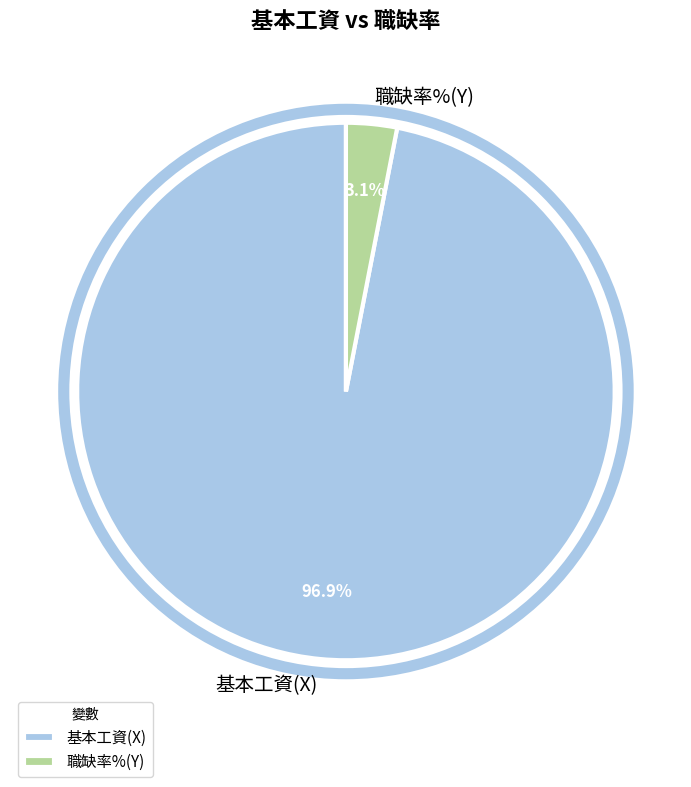

What is the largest slice in the pie chart?

基本工資(X)